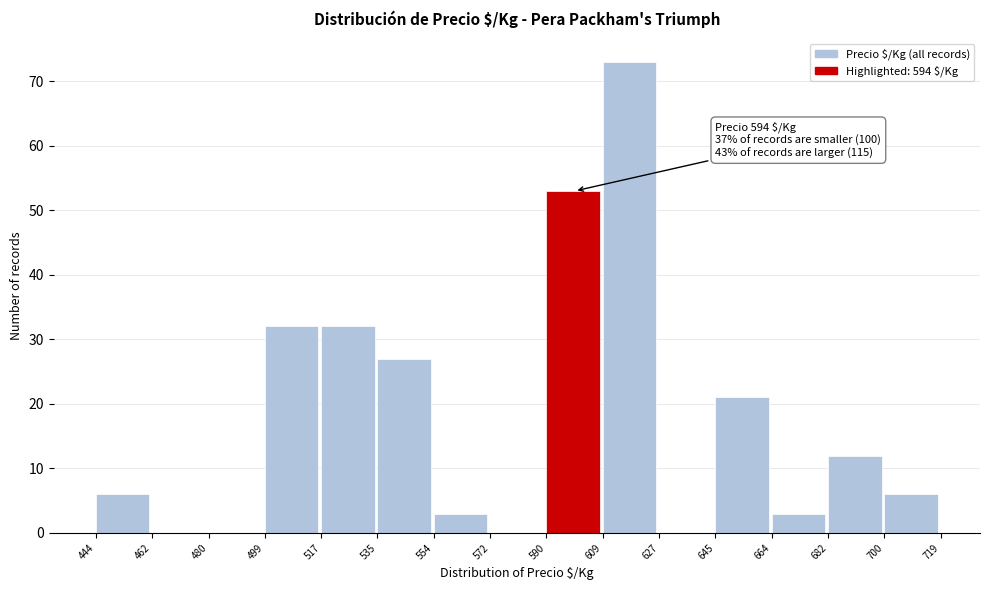

Which range on the x-axis has the tallest bar?

609 to 627